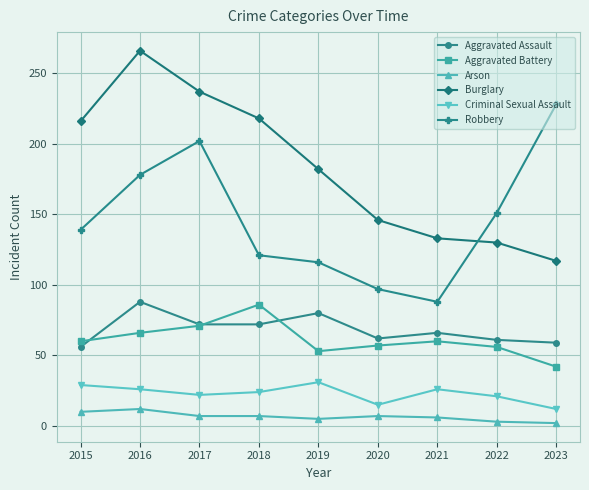

How many values in the Arson series are below 7?

4